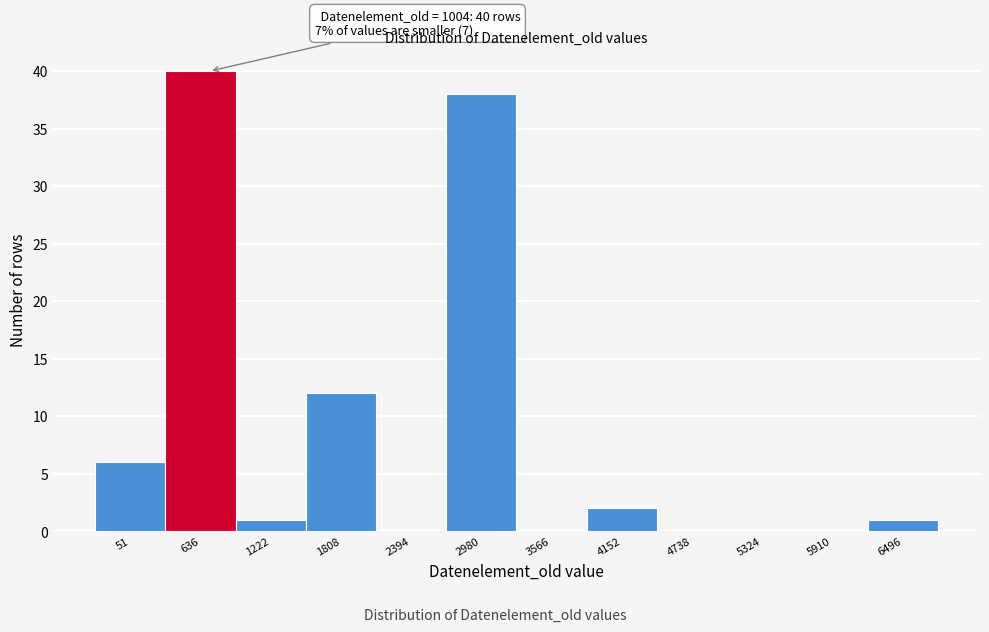

Reading right to left, list all the values displayed in this chart.

6496=1	5910=0	5324=0	4738=0	4152=2	3566=0	2980=38	2394=0	1808=12	1222=1	636=40	51=6